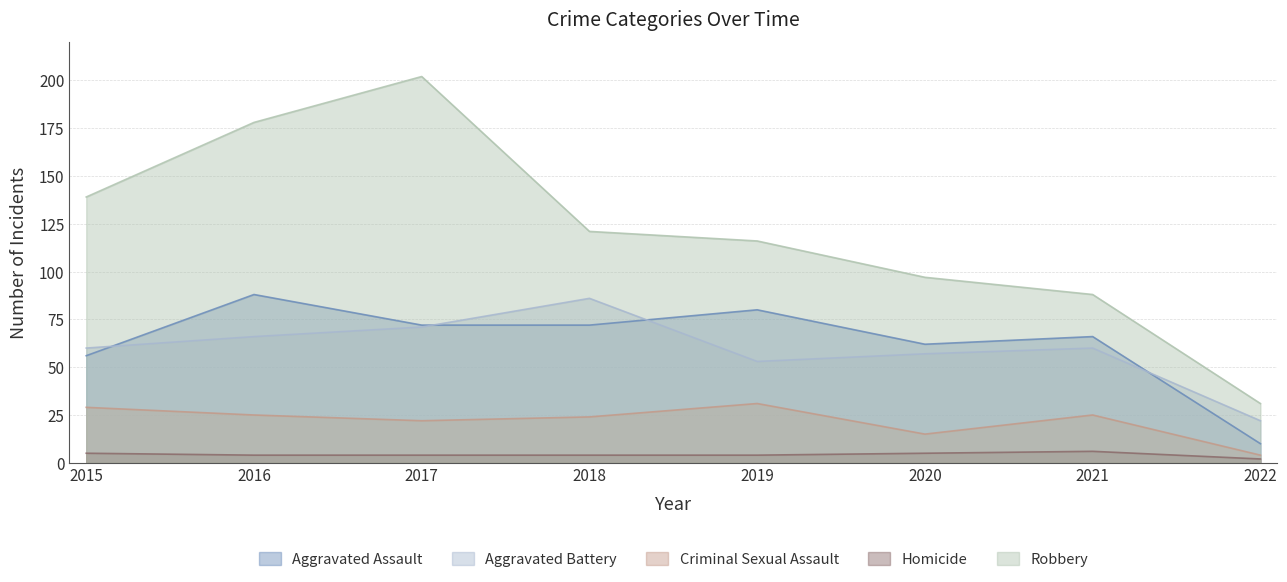

Which series has the widest spread of values?

Robbery